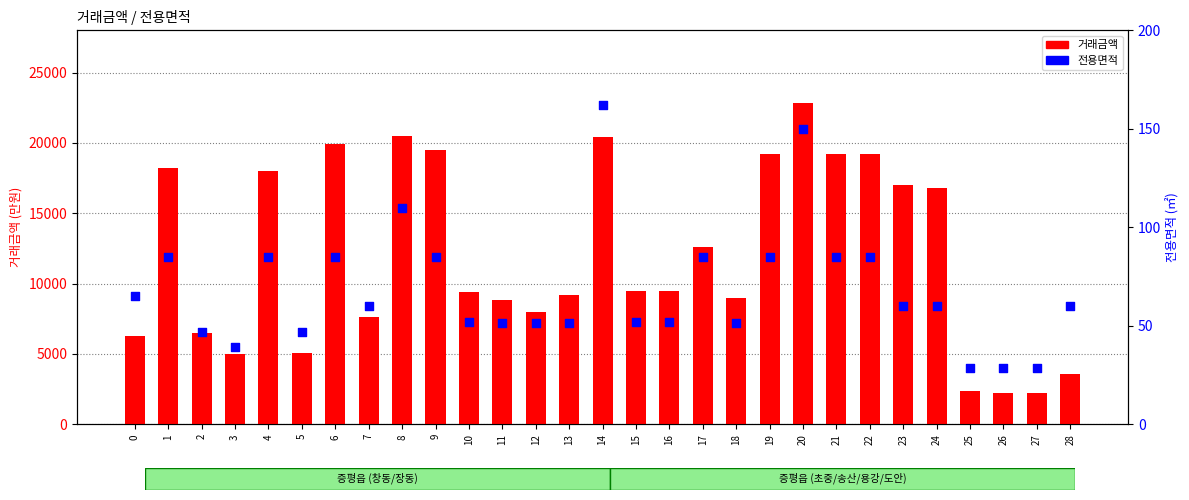

Which series has the largest total across all categories?

거래금액